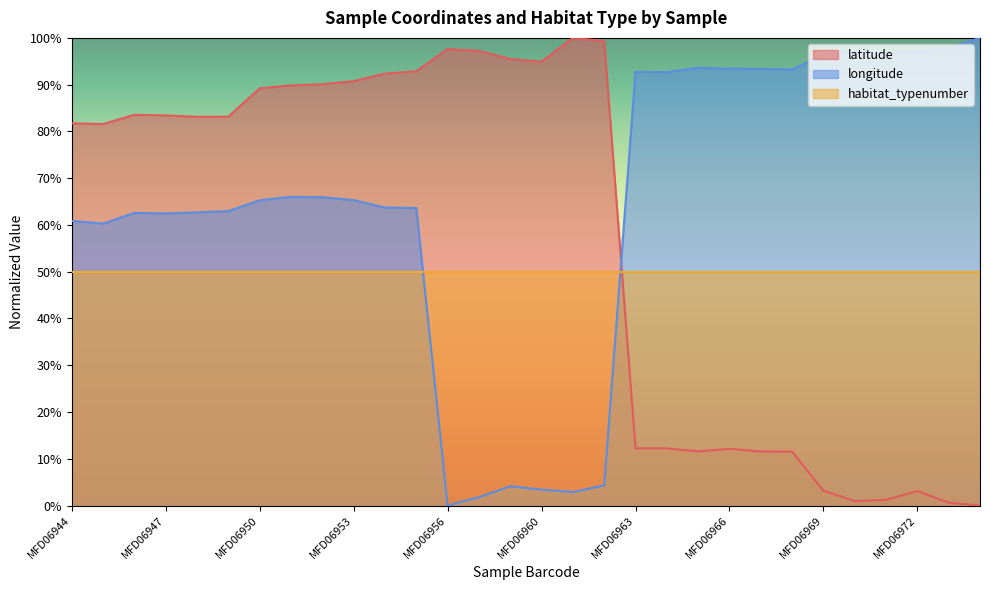

Which series has the largest total across all categories?

longitude